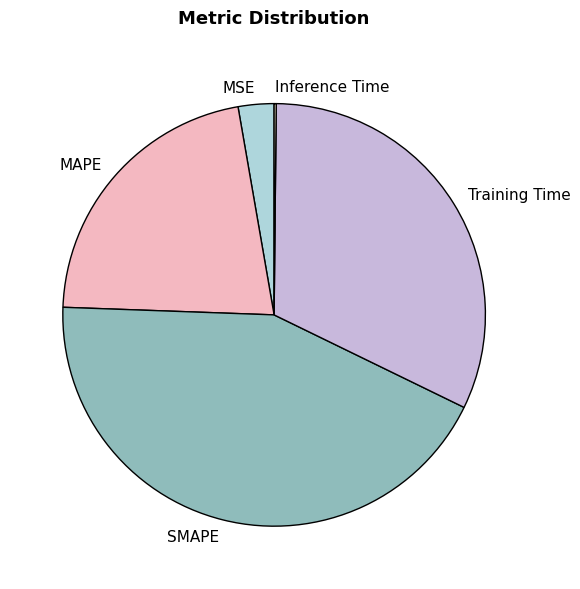

True or false: SMAPE accounts for 43% of the total.

True